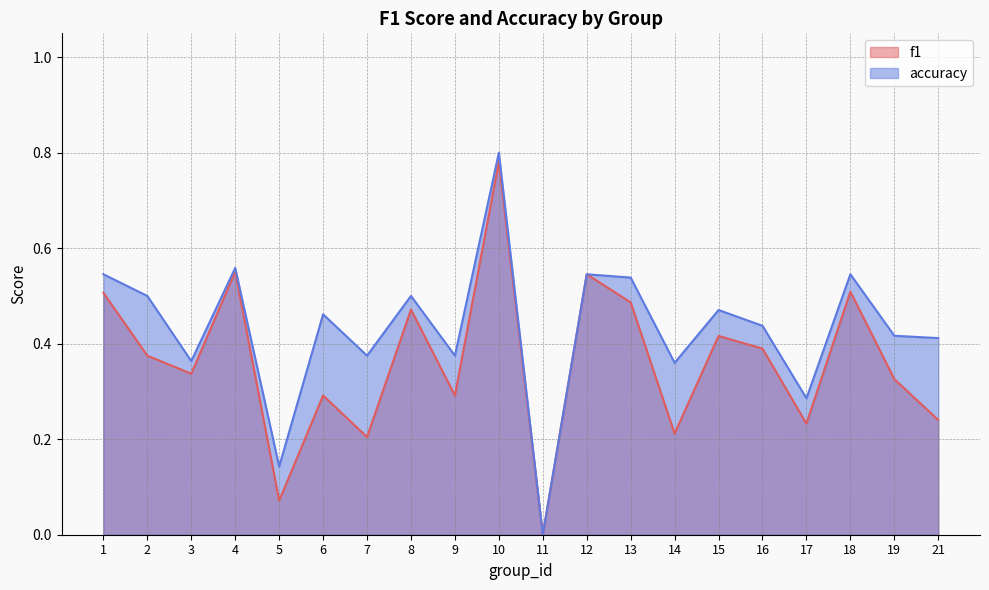

How many distinct data groups are displayed?

2